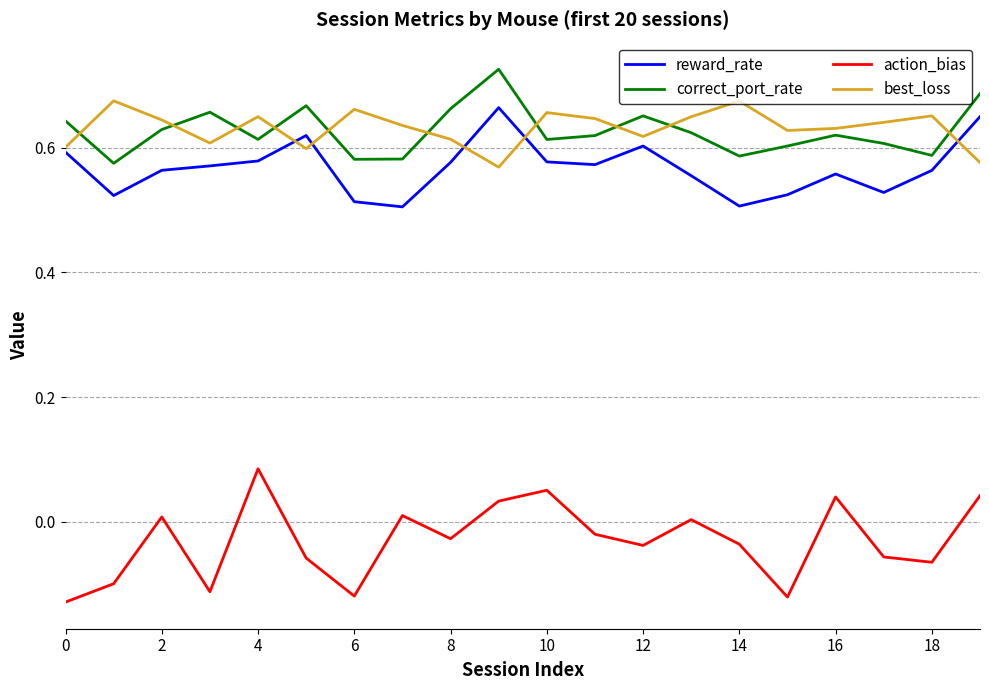

True or false: correct_port_rate and action_bias cross at least once.

False